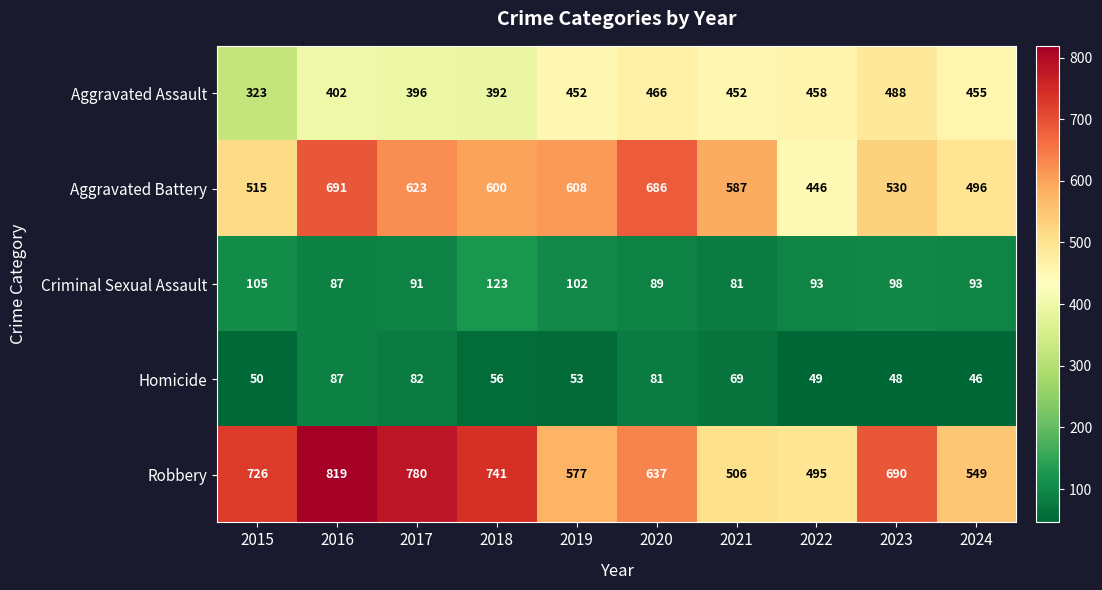

What is the sum of all Aggravated Battery values?

5782